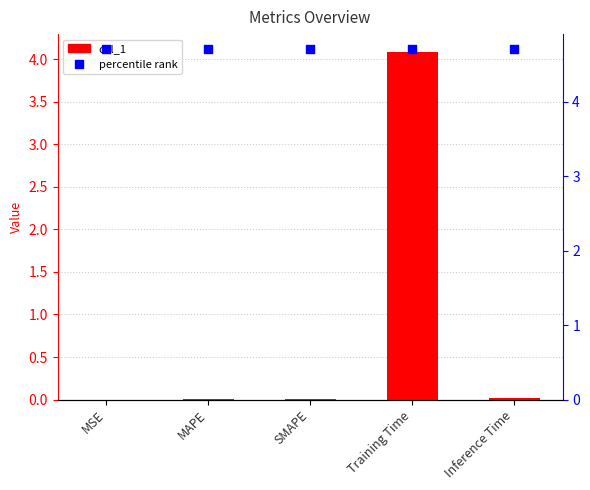

Which series reaches the maximum Y coordinate?

percentile rank